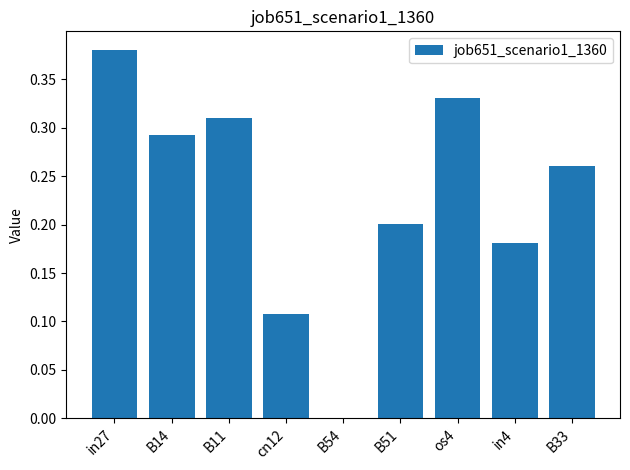

Is it true that the value at os4 is 0.6?

False